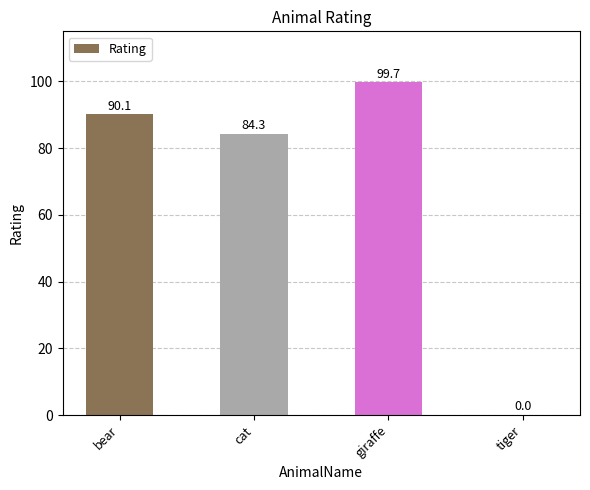

Count the number of values greater than 90.

2